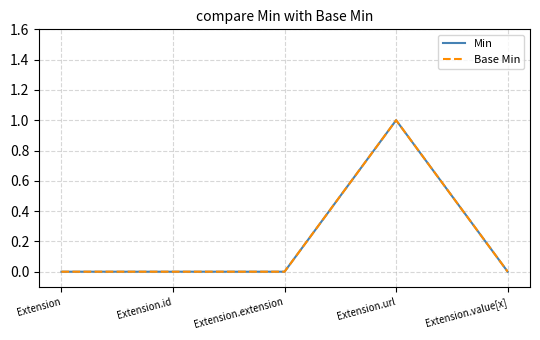

True or false: Base Min has a value of 0 at Extension.value[x].

True